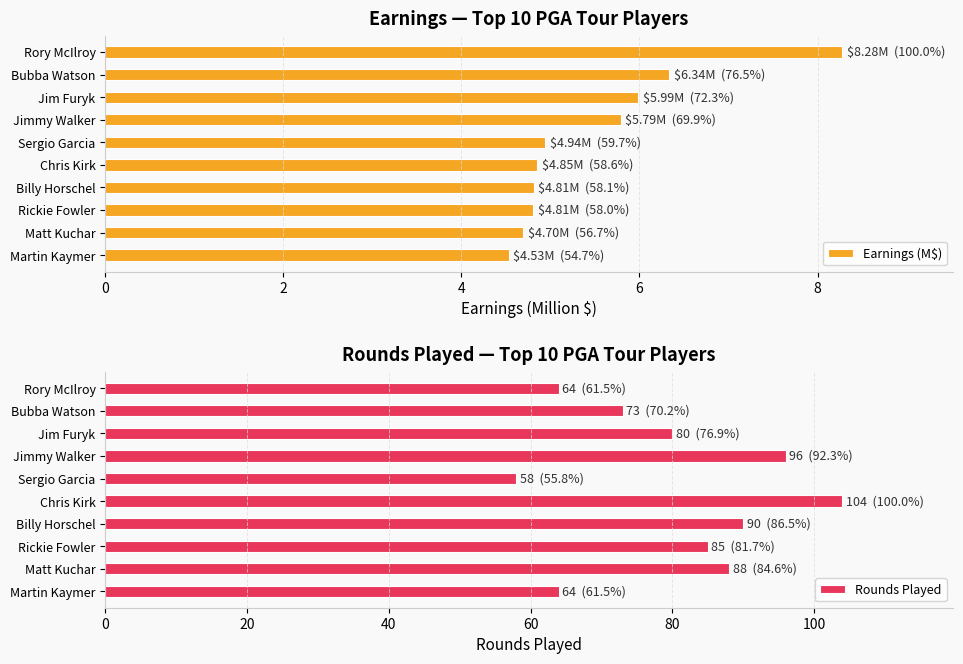

Which series has the largest range (max minus min)?

Rounds Played